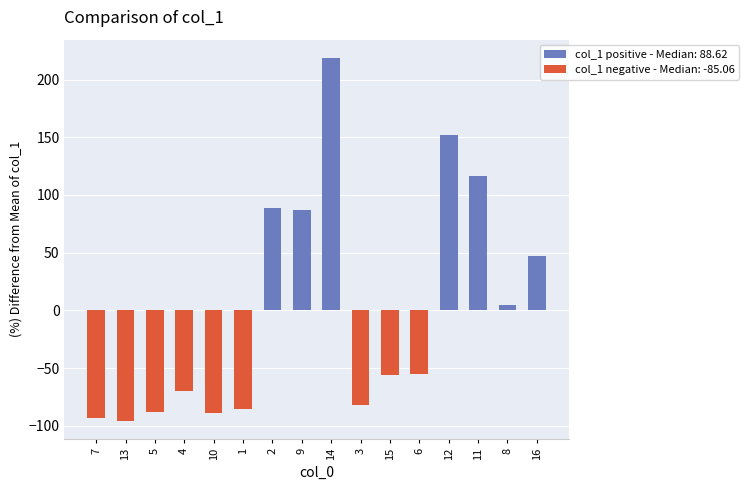

What is the value of the 12th bar from the left?

-55.3